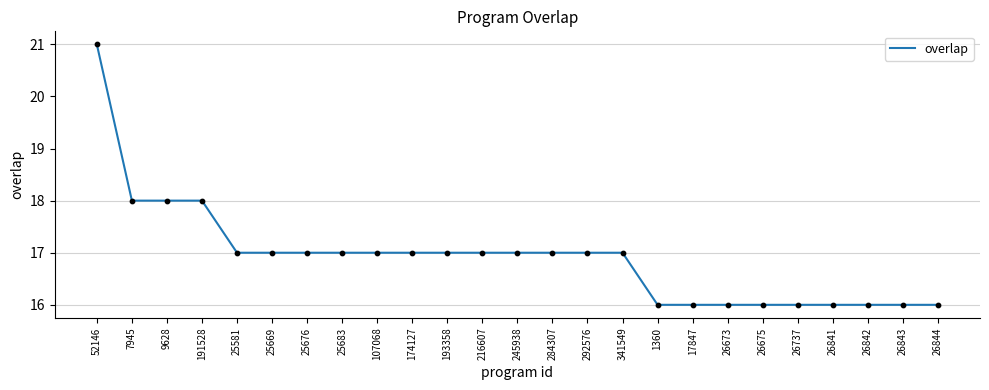

Approximately how many times larger is the value at 26842 compared to 9628?

0.9